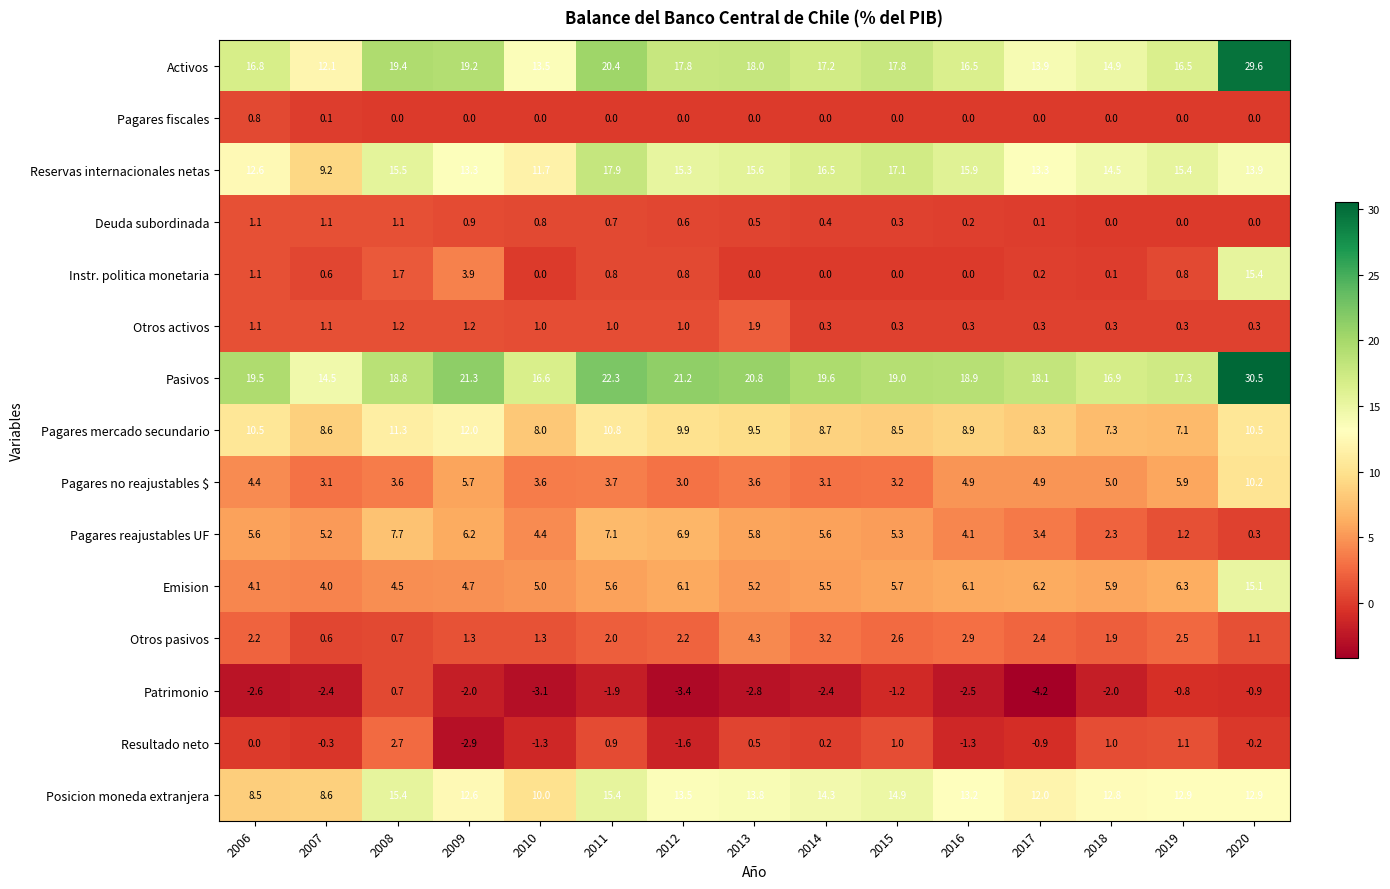

At which category is the sum across all series the highest?

2020